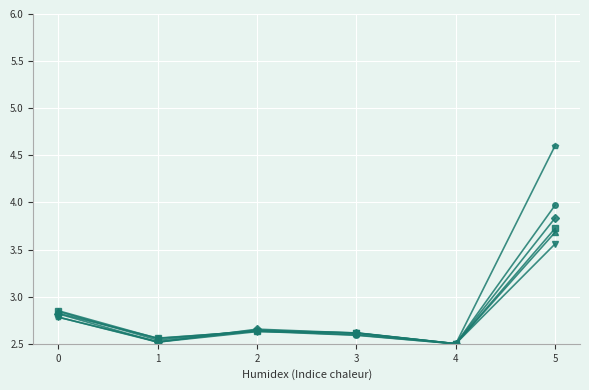

At which category is the sum across all series the highest?

5